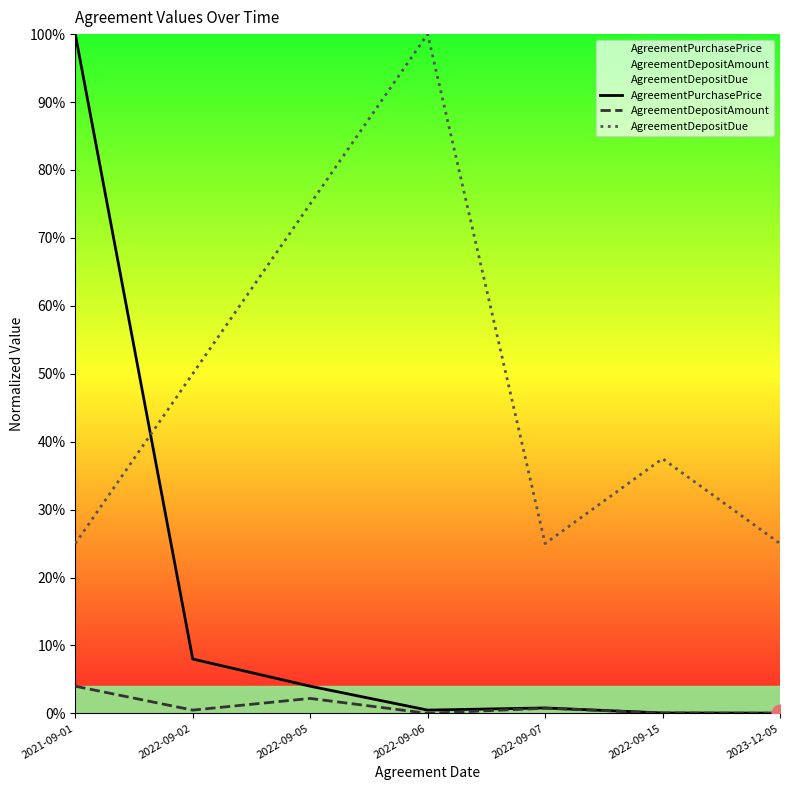

In AgreementDepositAmount, how many points are higher than both neighbors (excluding endpoints)?

2